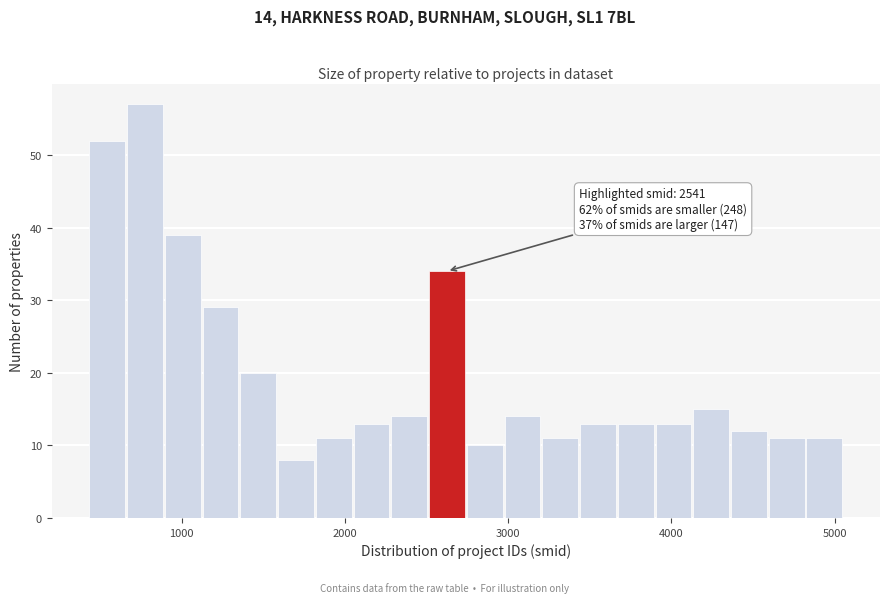

Around what value on the x-axis is the tallest bar? Give the approximate position of its centre, as read against the axis.

800